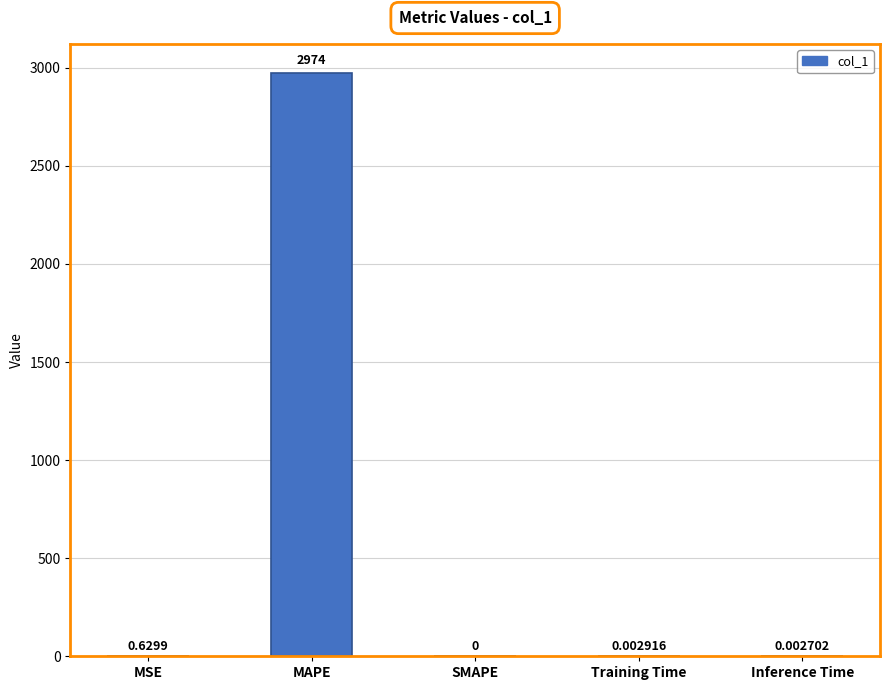

The chart shows a value of 1782.1 at SMAPE. True or false?

False